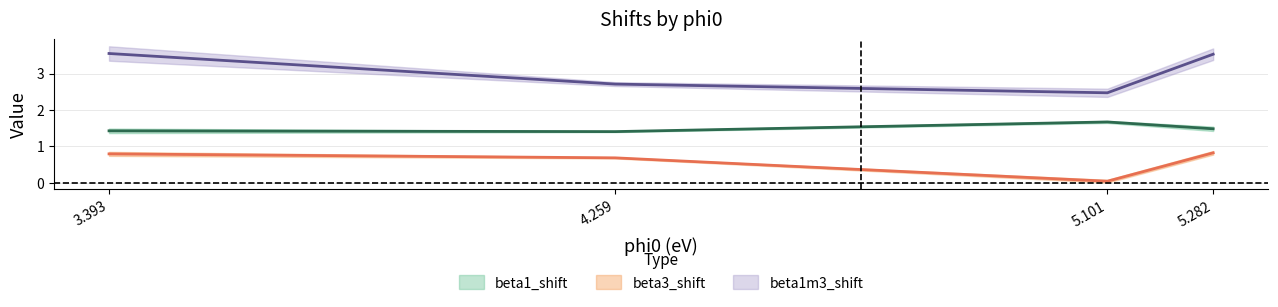

What is the average value of the beta3_shift series?

0.6